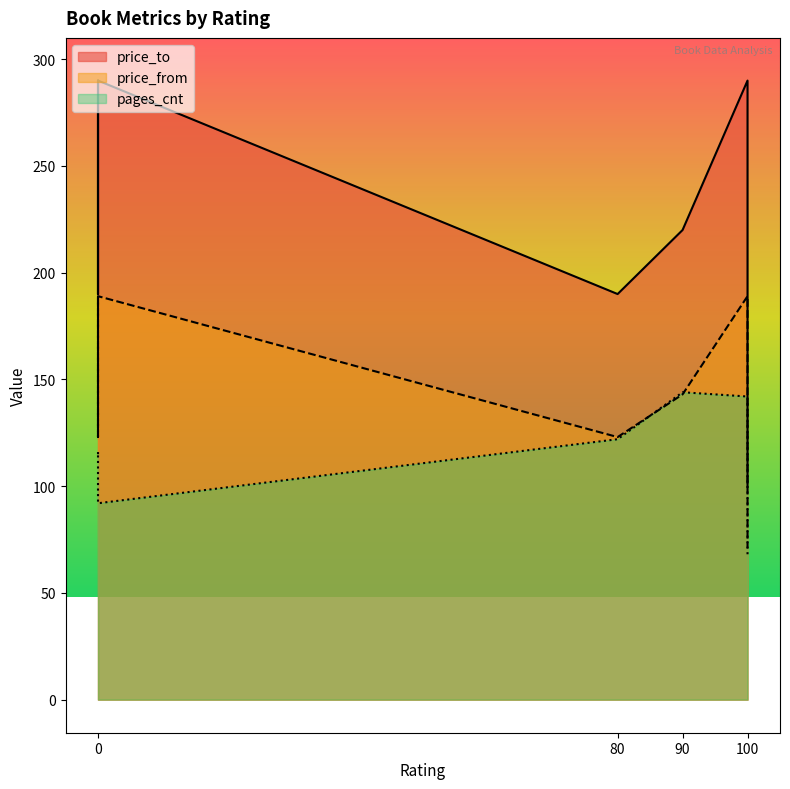

List the series in order of their peak value, lowest first.

pages_cnt, price_from, price_to